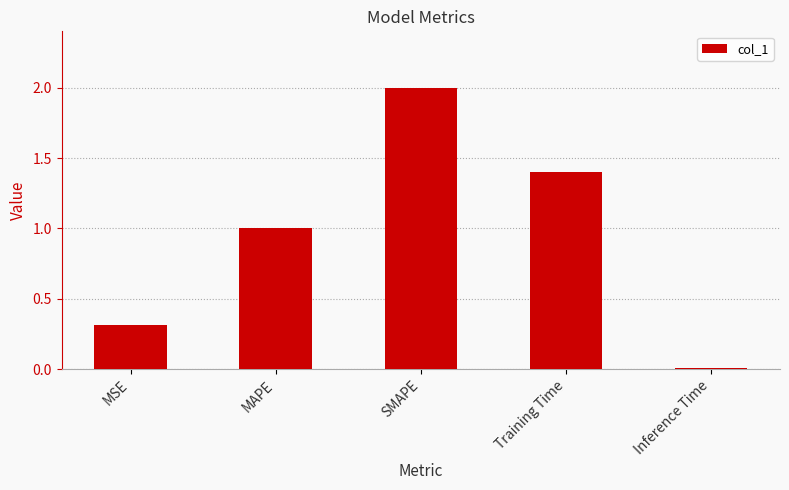

Rank the categories by value from highest to lowest.

SMAPE, Training Time, MAPE, MSE, Inference Time